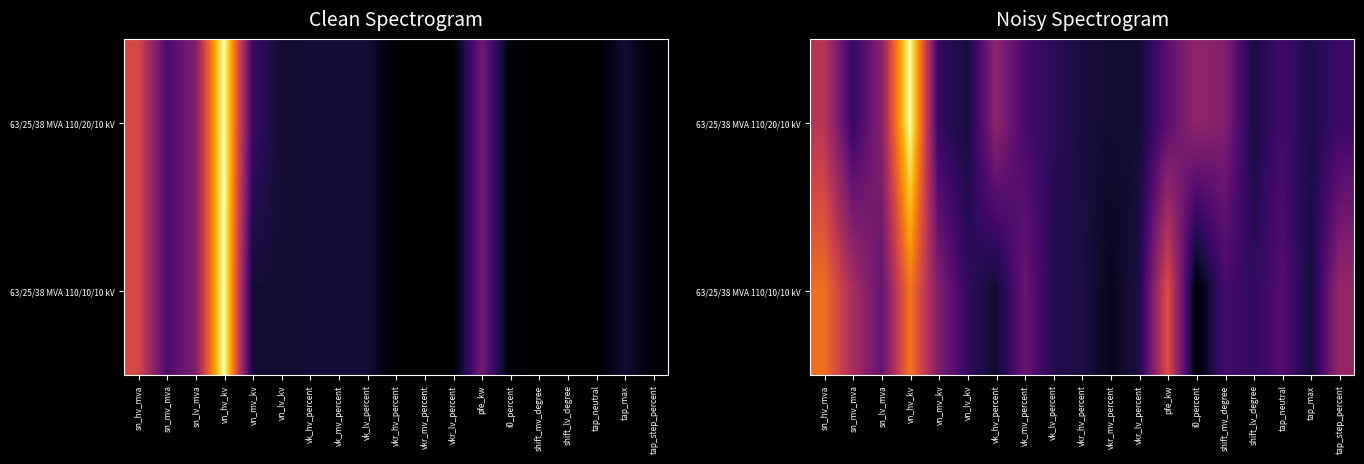

Is the value of 63/25/38 MVA 110/20/10 kV at sn_hv_mva greater than the value of 63/25/38 MVA 110/10/10 kV at vkr_mv_percent?

Yes